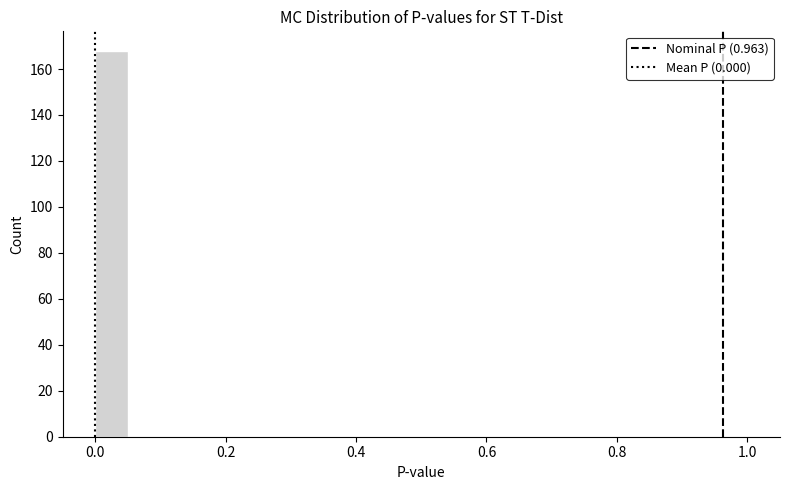

Around what value on the x-axis is the tallest bar? Give the approximate position of its centre, as read against the axis.

0.02